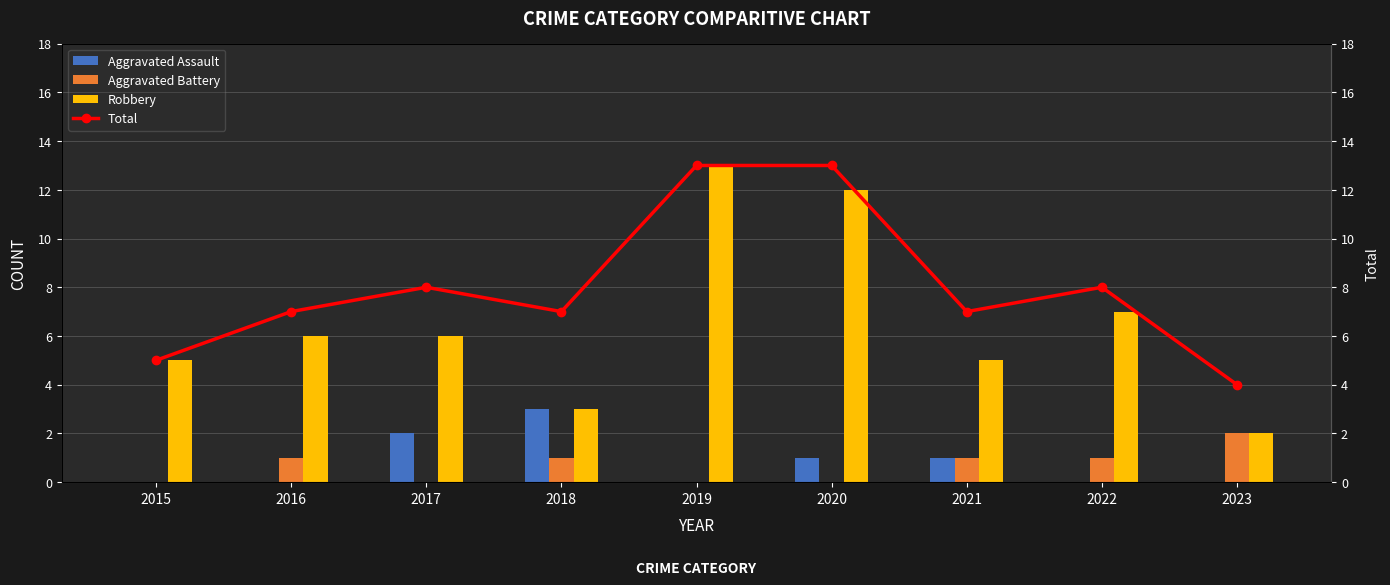

What is the sum of the Total values at 2023 and 2020?

17